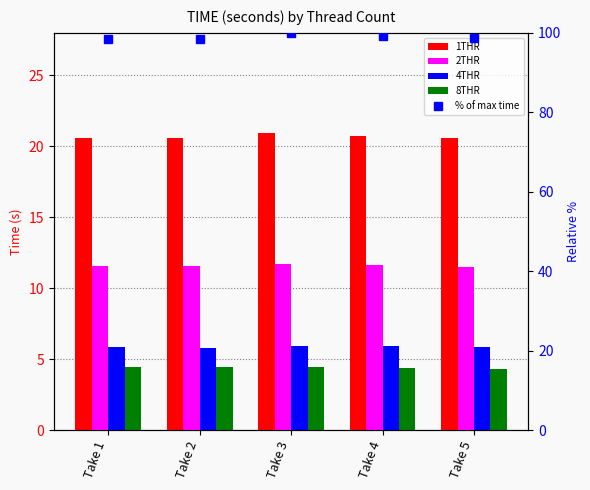

Reading right to left, extract all data points from this chart.

1THR: Take 5=20.6	Take 4=20.8	Take 3=20.9	Take 2=20.6	Take 1=20.6
2THR: Take 5=11.5	Take 4=11.7	Take 3=11.7	Take 2=11.6	Take 1=11.6
4THR: Take 5=5.9	Take 4=5.9	Take 3=5.9	Take 2=5.8	Take 1=5.9
8THR: Take 5=4.3	Take 4=4.4	Take 3=4.5	Take 2=4.5	Take 1=4.4
% of max time: Take 5=98.6	Take 4=99.2	Take 3=100.0	Take 2=98.5	Take 1=98.3